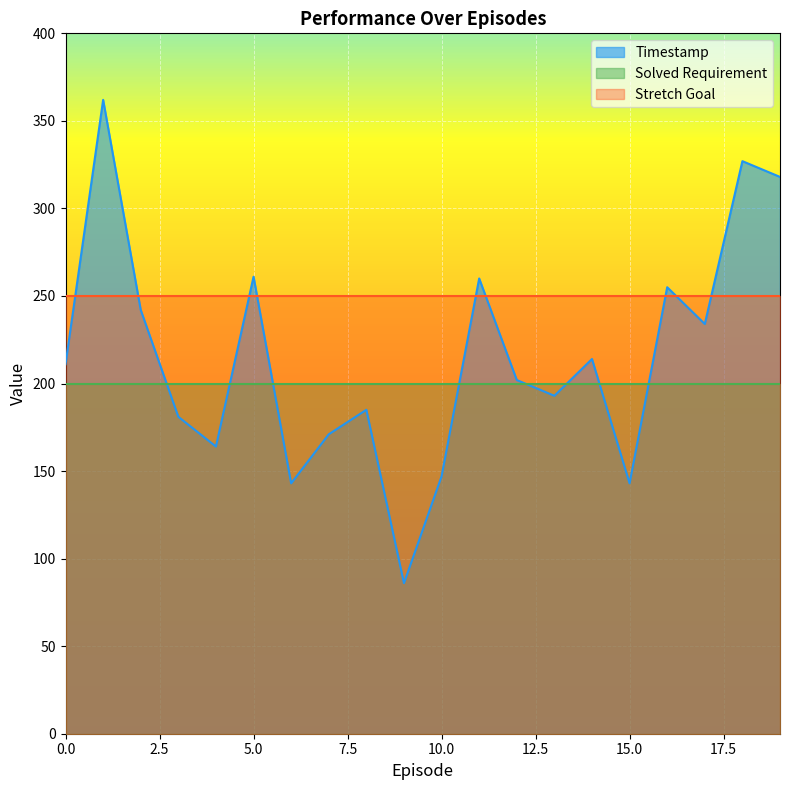

What is the total value across all series at 8?

635